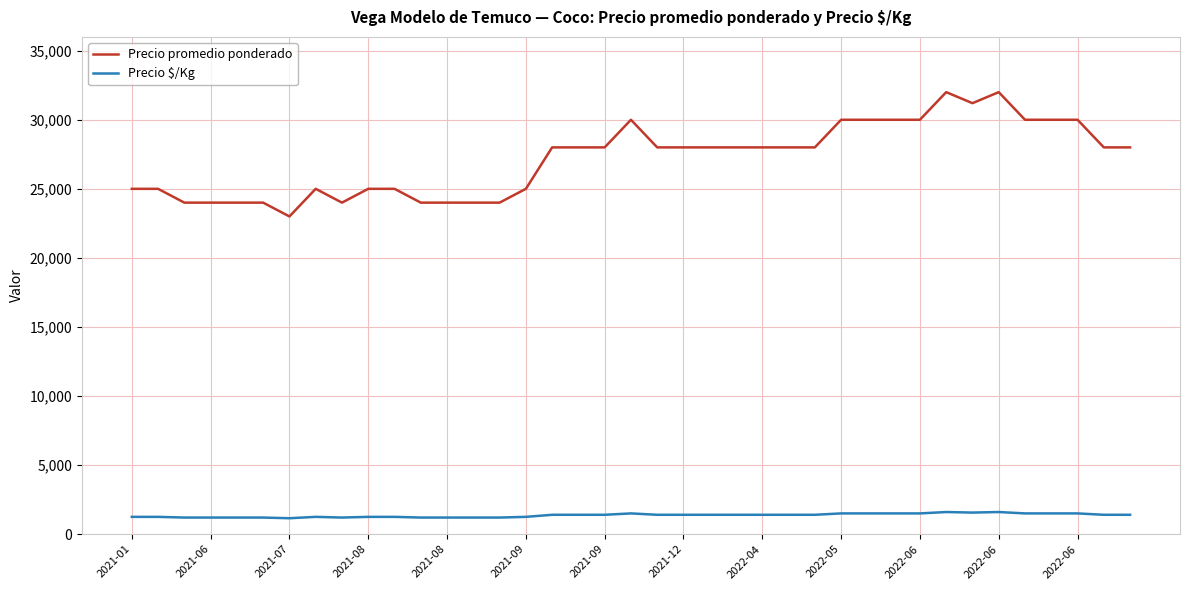

Which series has the largest total across all categories?

Precio promedio ponderado